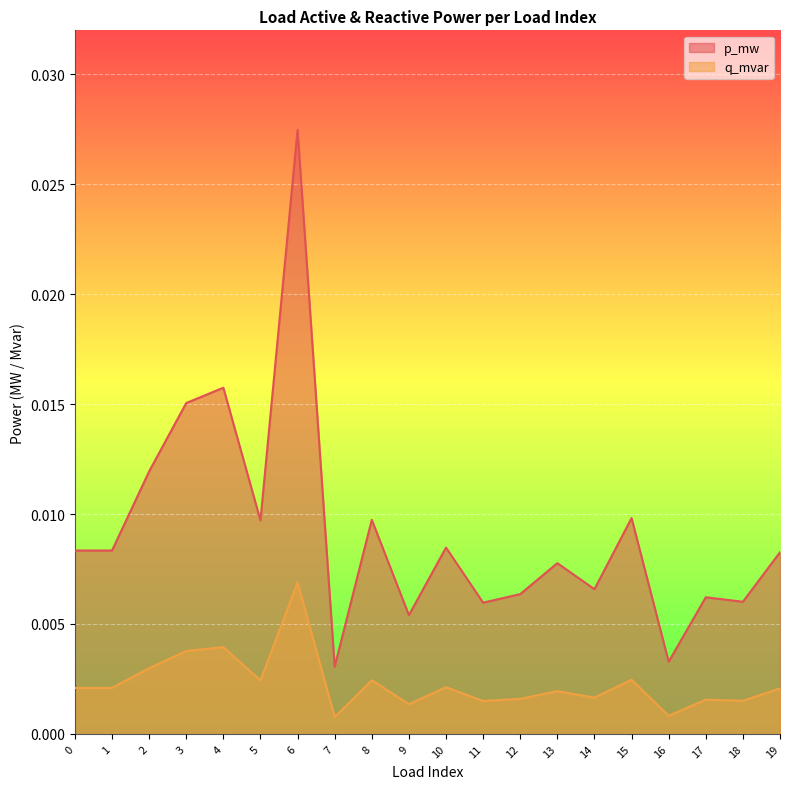

Which series has the largest range (max minus min)?

p_mw